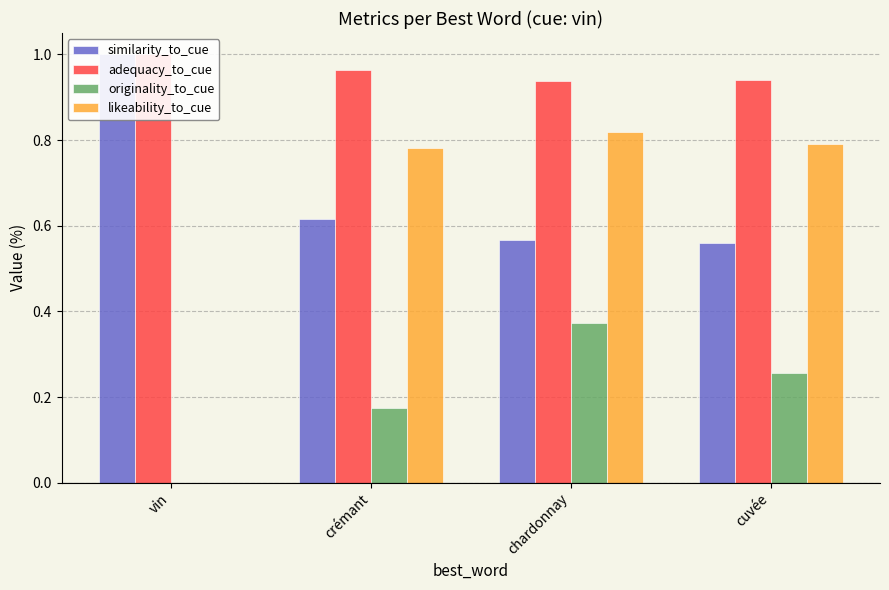

Between vin and crémant, which series saw the biggest shift?

likeability_to_cue